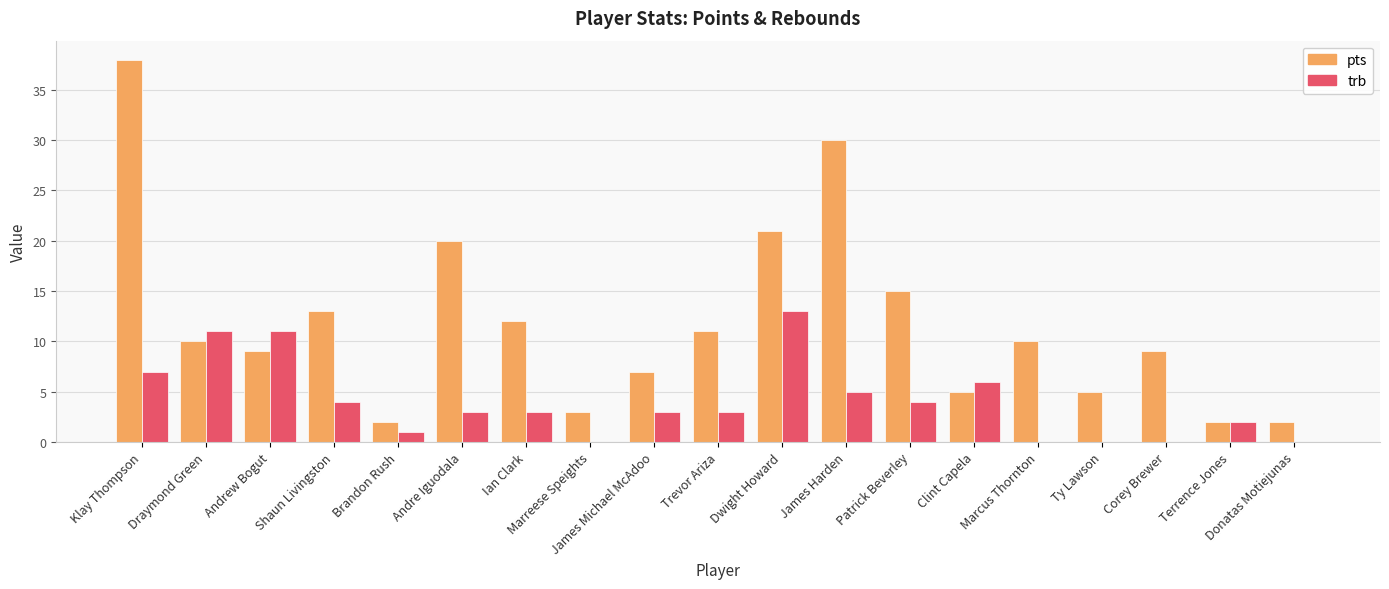

Which category has the highest value in the trb series?

Dwight Howard